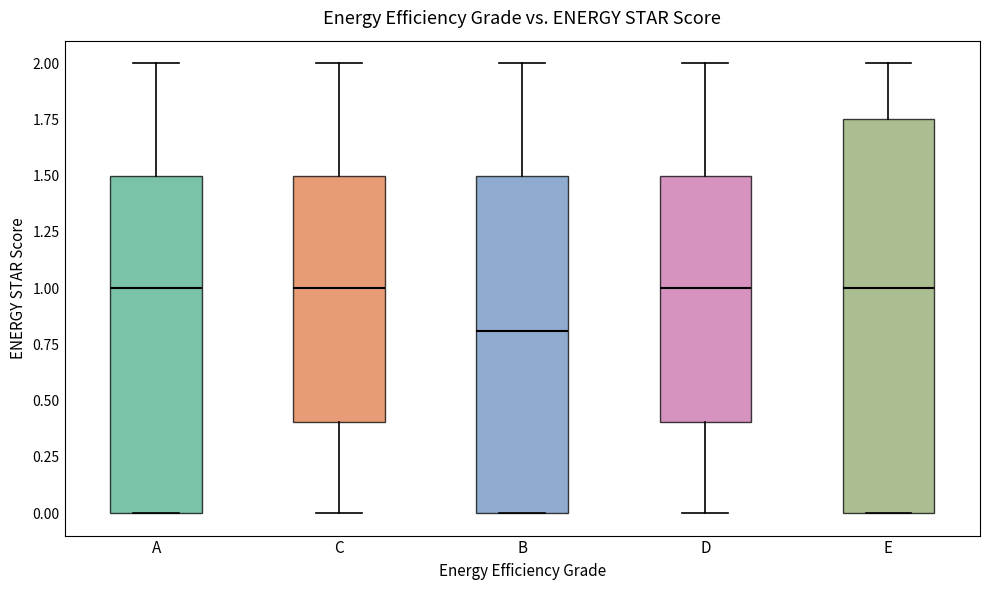

Comparing the boxes themselves (not the whiskers), which one is the tallest?

E